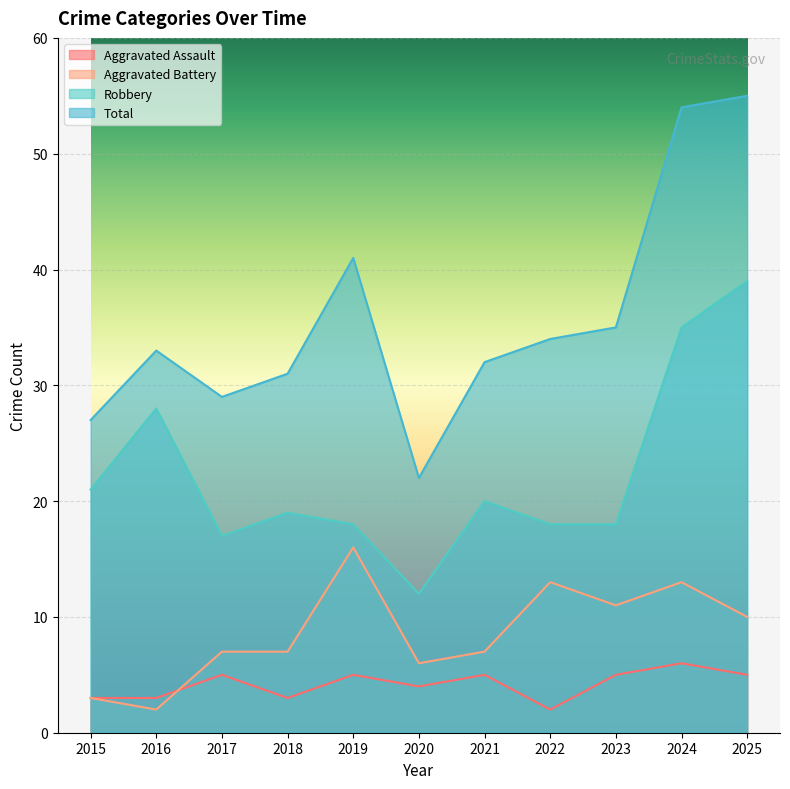

Rank the categories by Robbery value from lowest to highest.

2020, 2017, 2019, 2022, 2023, 2018, 2021, 2015, 2016, 2024, 2025